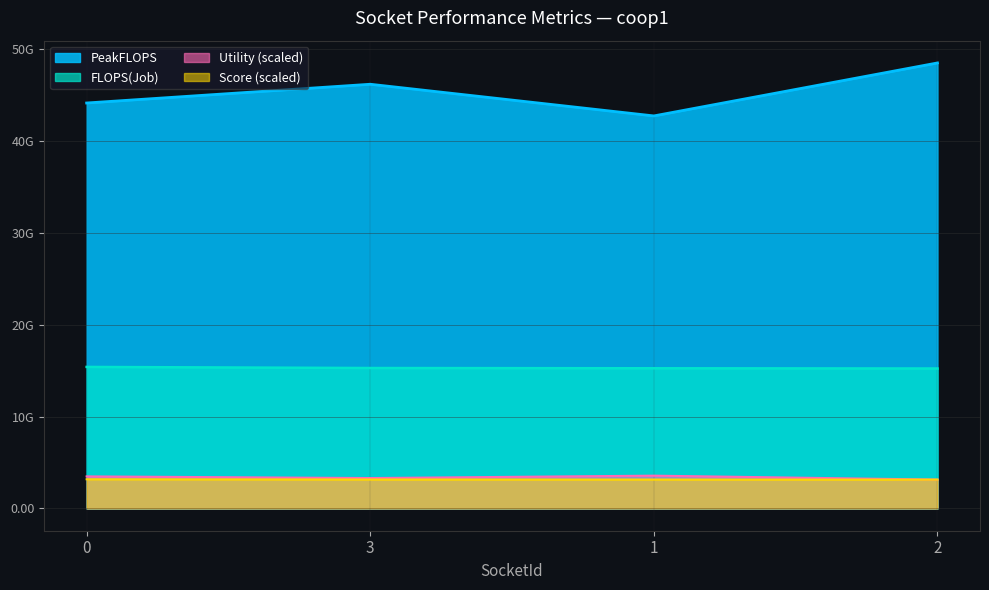

Count the number of categories in the chart.

4